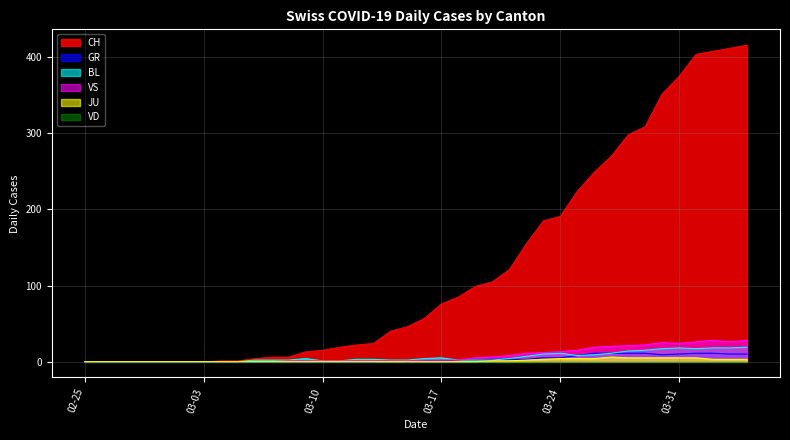

What is the difference between the BL values at 2020-03-01 and 2020-03-30?

17